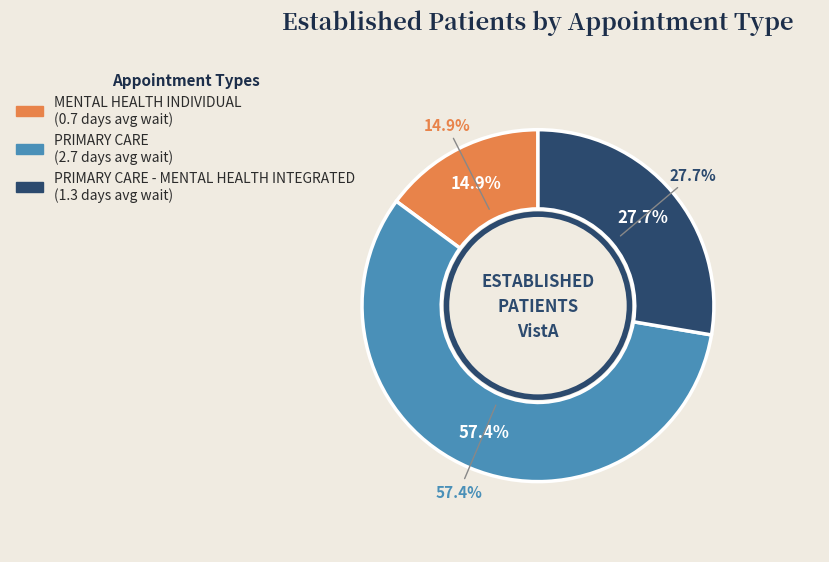

Which slice is the largest?

PRIMARY CARE